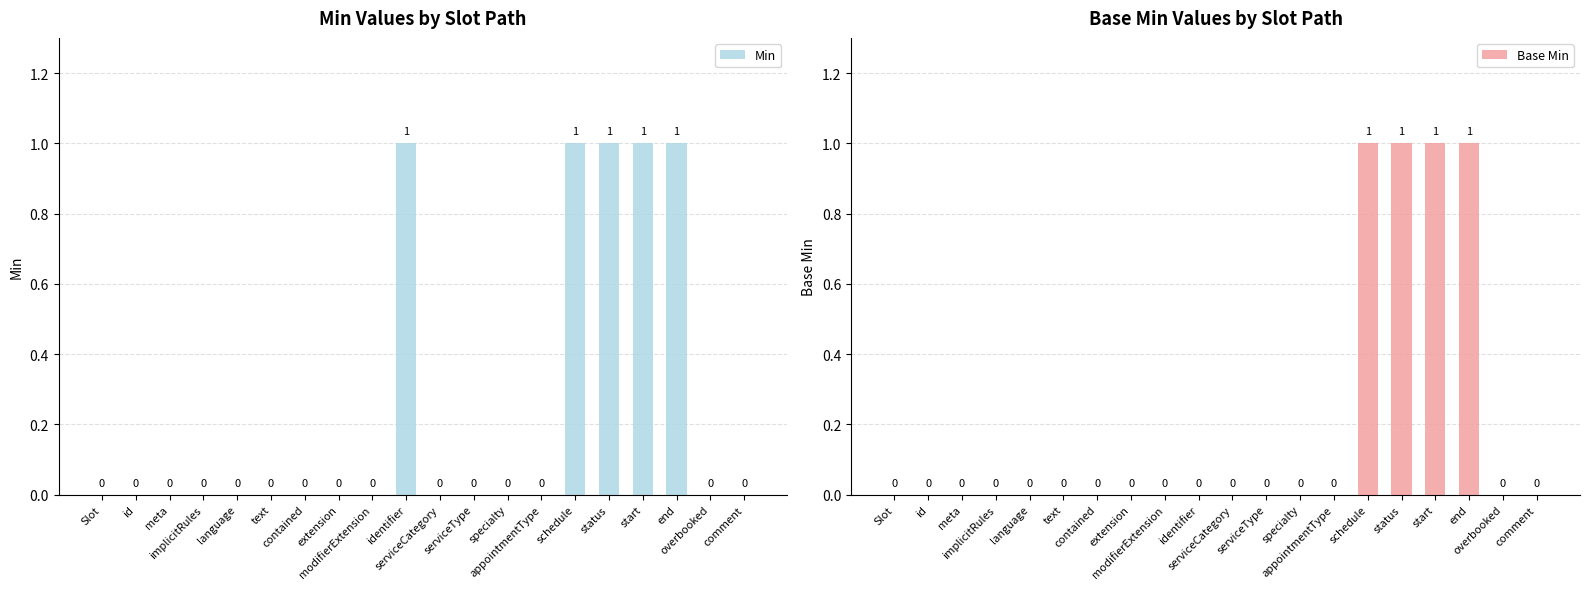

The Base Min series shows 0 at text. True or false?

True